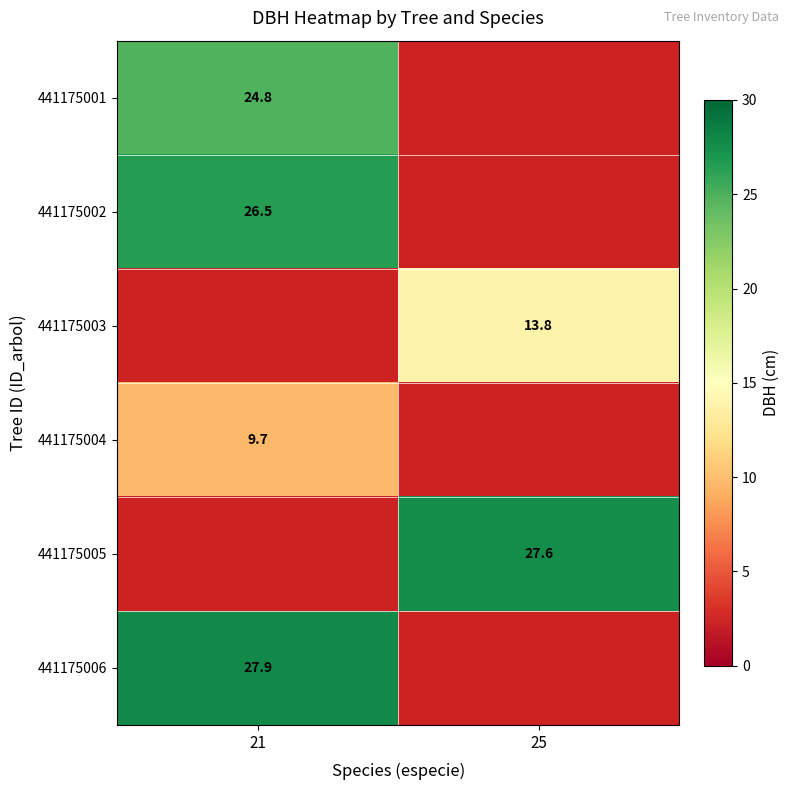

The 441175003 series shows 21.9 at 25. True or false?

False